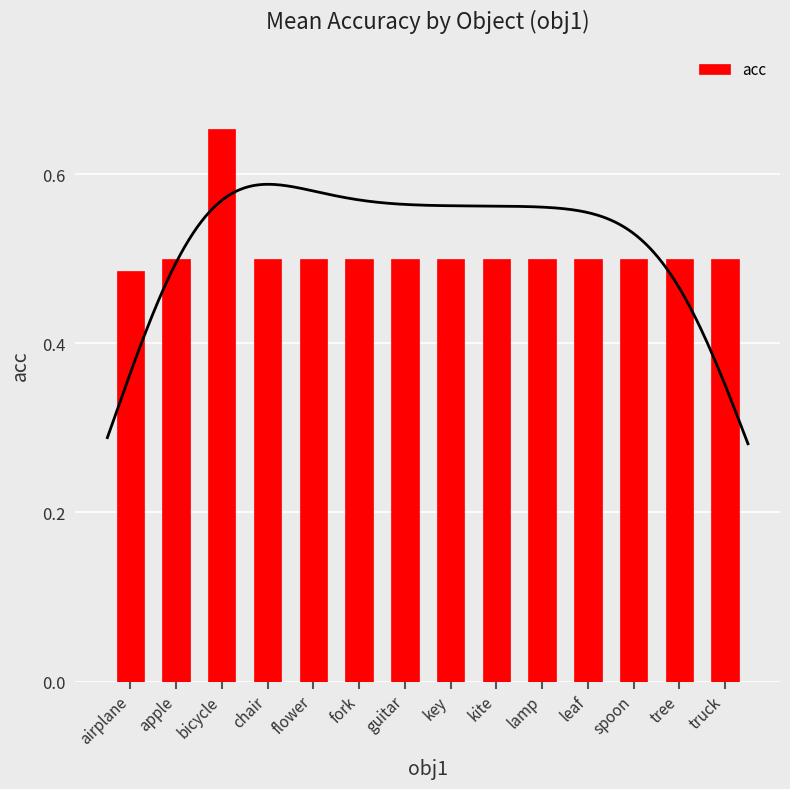

How many categories are shown in the chart?

14